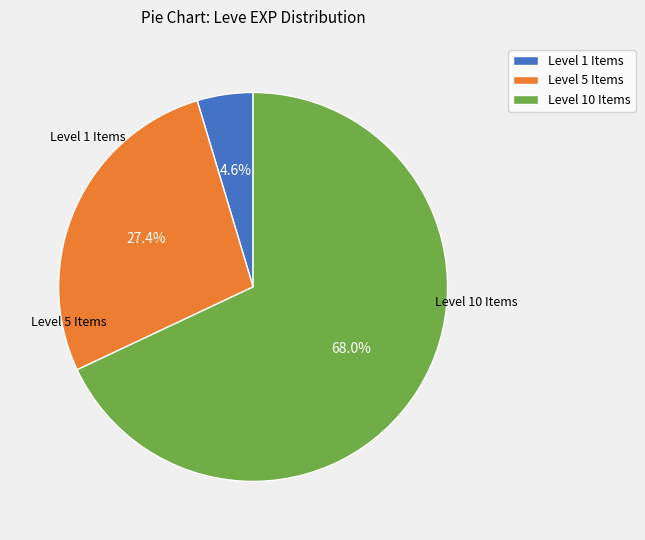

Between Level 5 Items and Level 10 Items, which is larger?

Level 10 Items